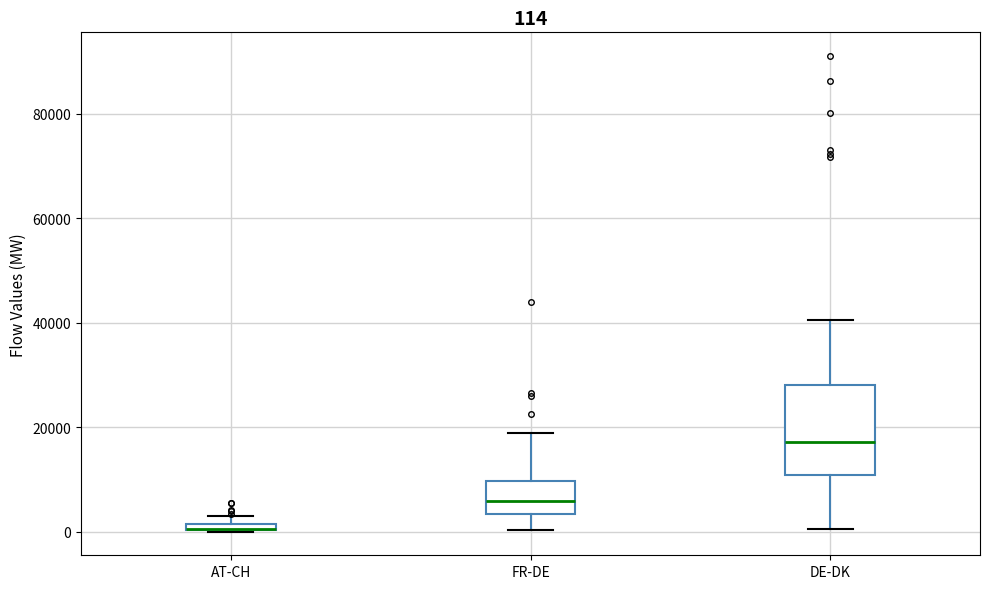

Comparing the boxes themselves (not the whiskers), which one is the tallest?

DE-DK